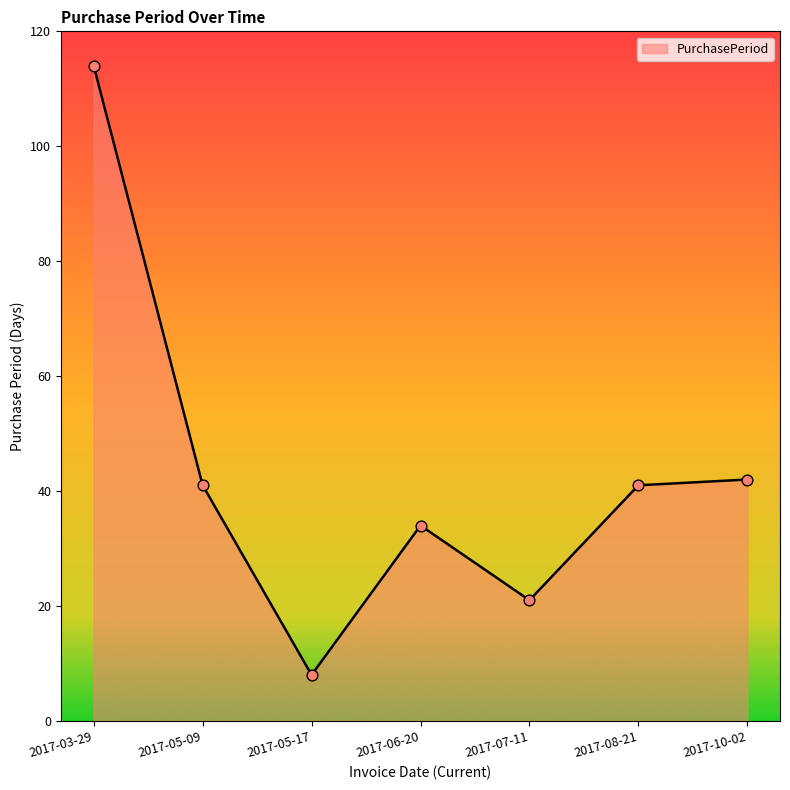

Approximately how many times larger is the value at 2017-05-17 compared to 2017-07-11?

0.4